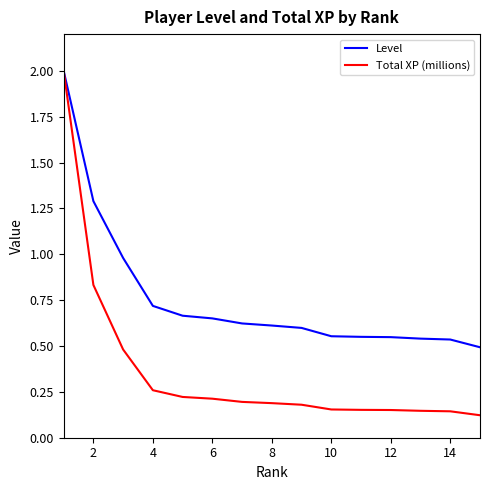

What is the maximum value for Total XP (millions)?

2.0